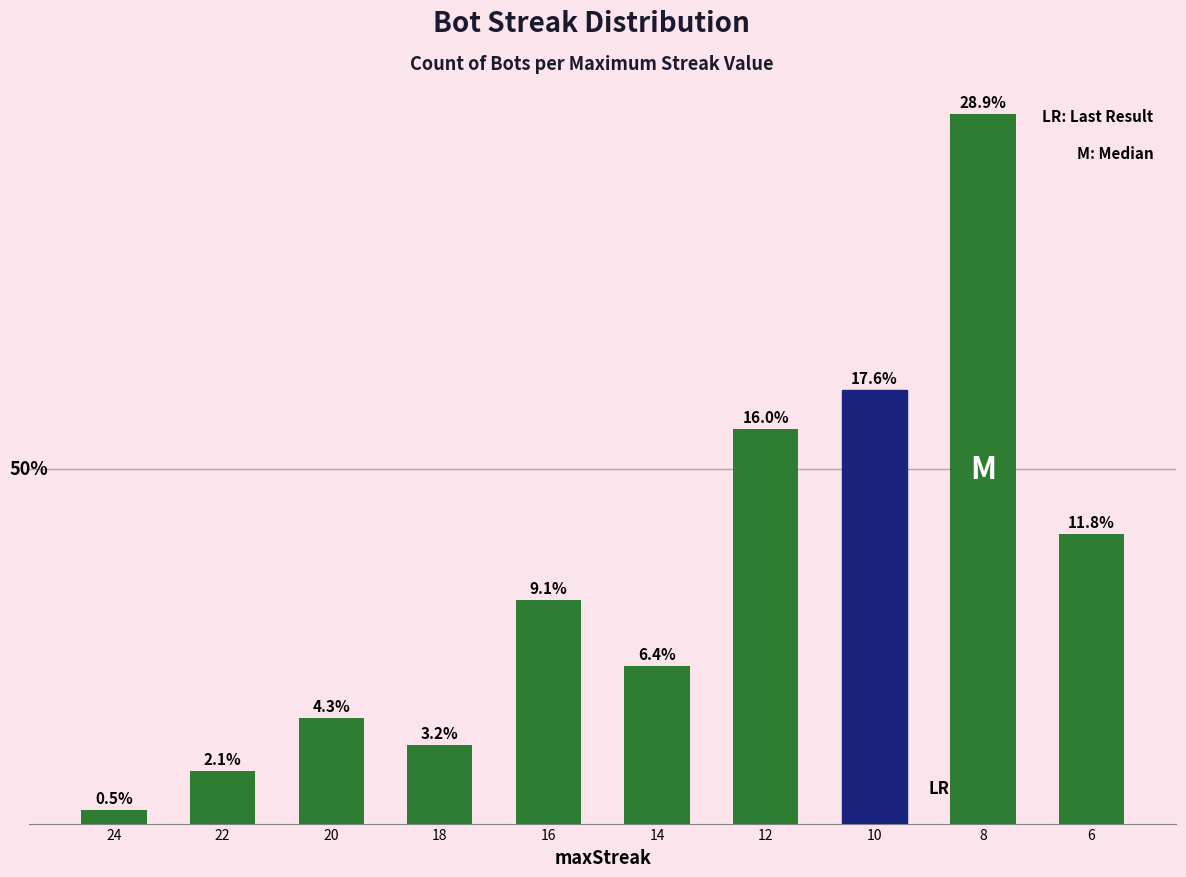

List the labels in order of value, largest first.

8, 10, 12, 6, 16, 14, 20, 18, 22, 24